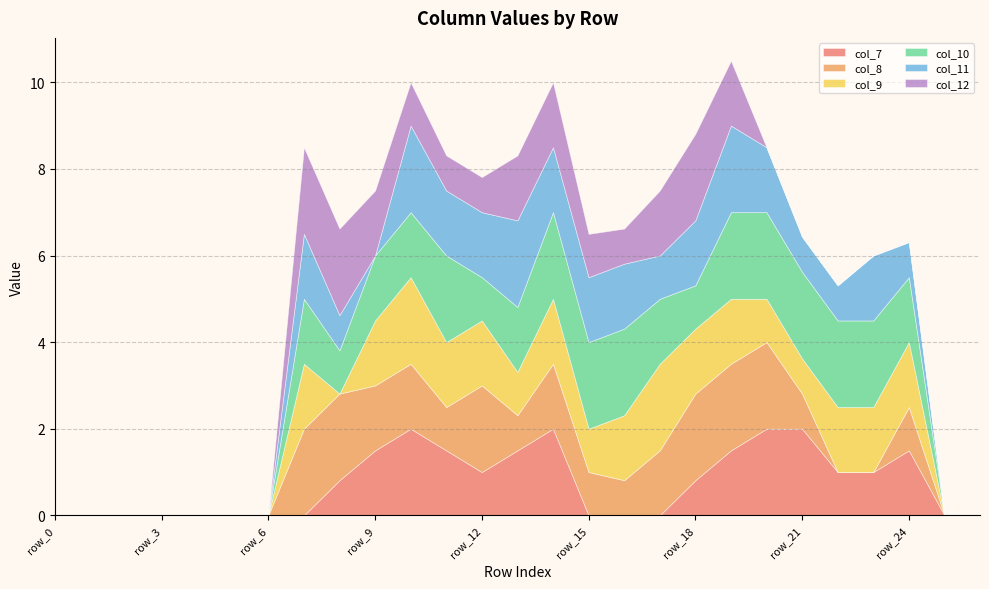

What is the sum of all col_7 values?

20.1